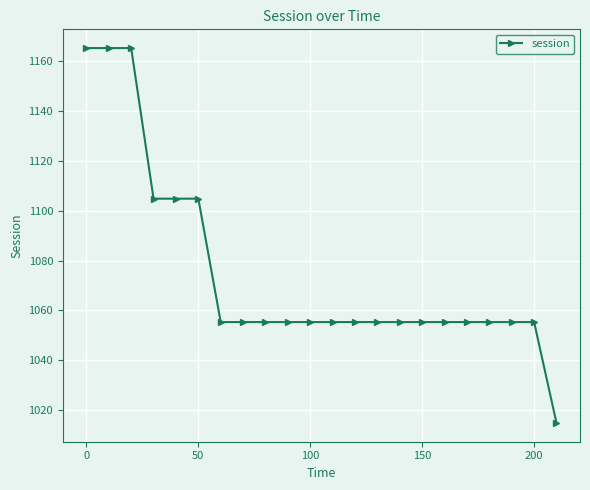

What is the value of the 18th point from the left?

1055.3